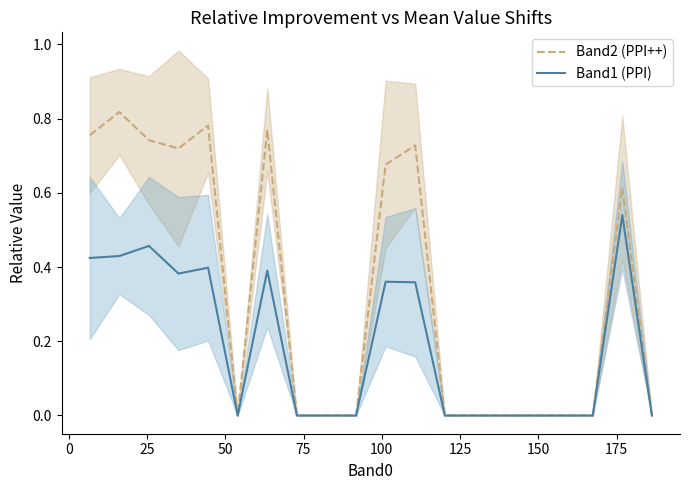

True or false: Band1 (PPI) and Band2 (PPI++) cross at least once.

False